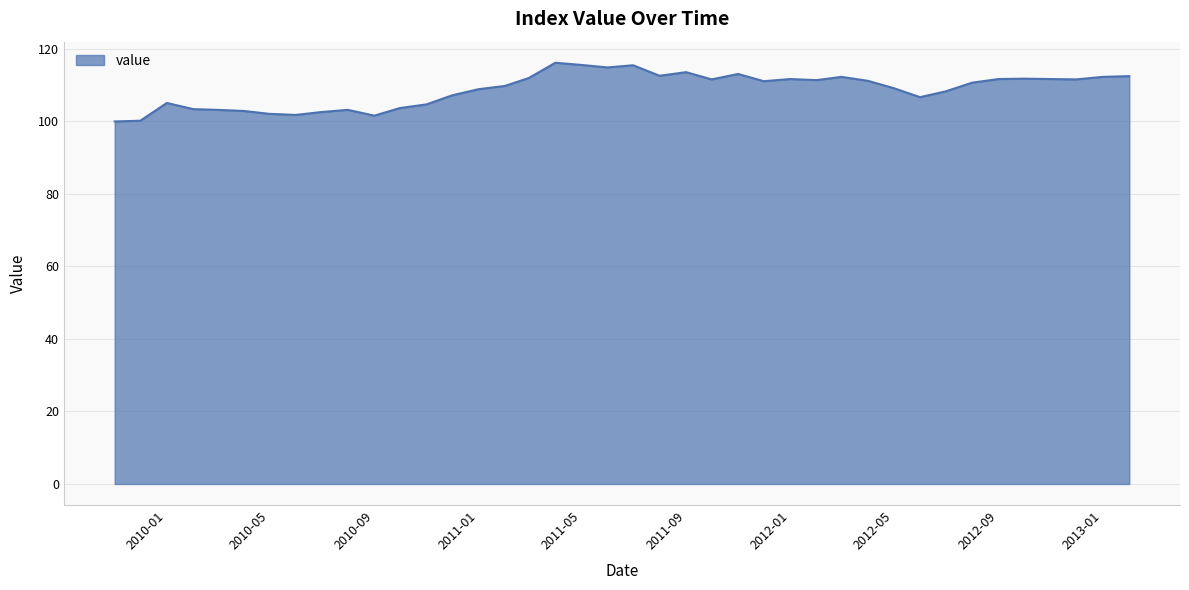

How many lines are shown in the chart?

1